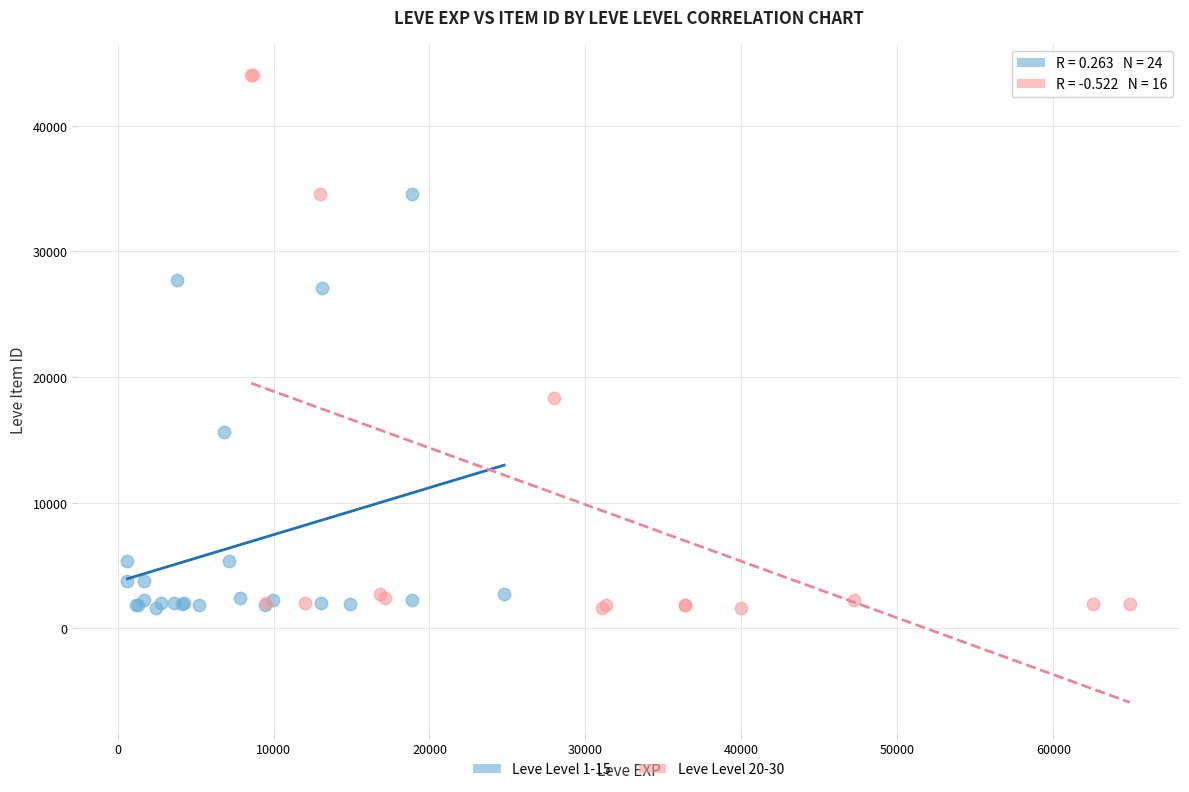

Which series reaches the maximum Y coordinate?

Leve Level 20-30